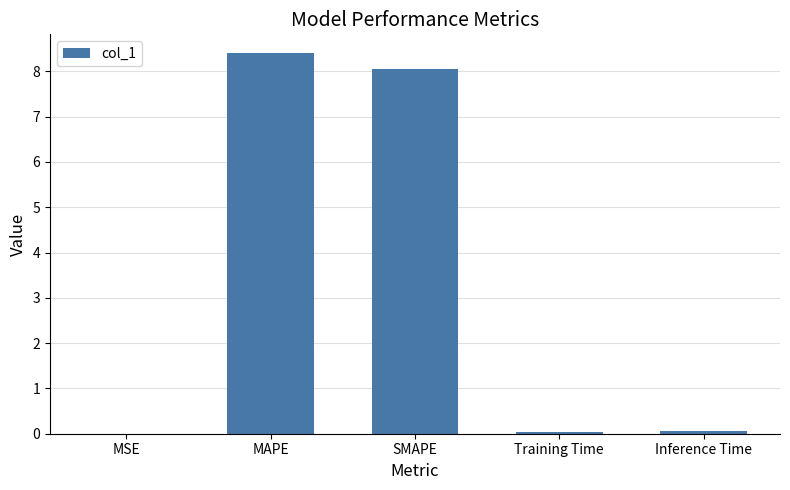

What is the change in value from SMAPE to Training Time?

-8.0